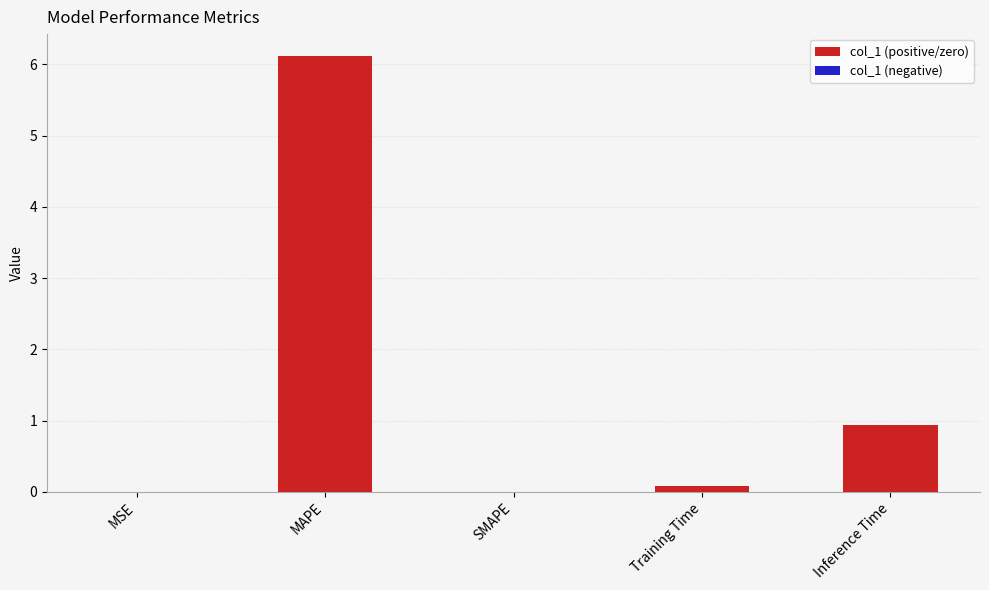

True or false: the data shows 1.7 at Inference Time.

False